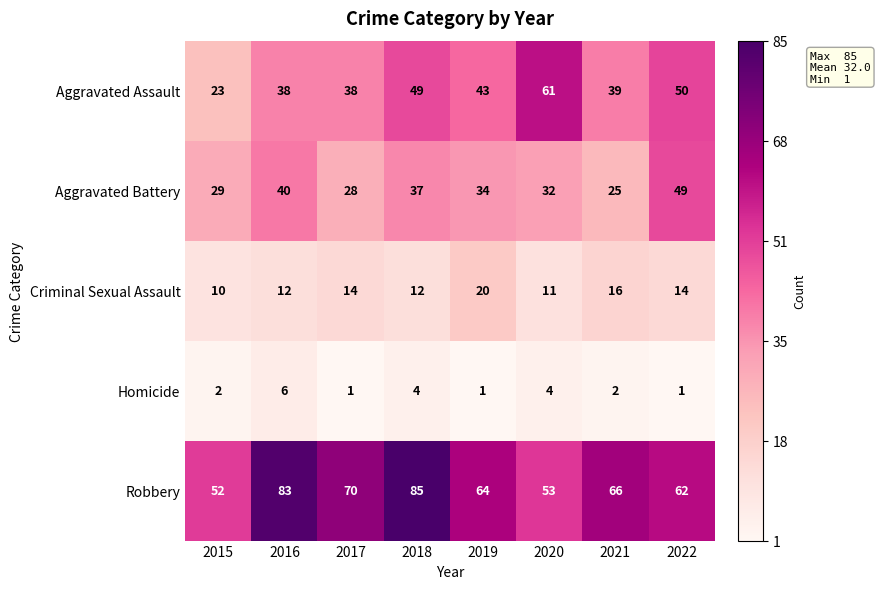

At which label does Robbery first exceed 66?

2016